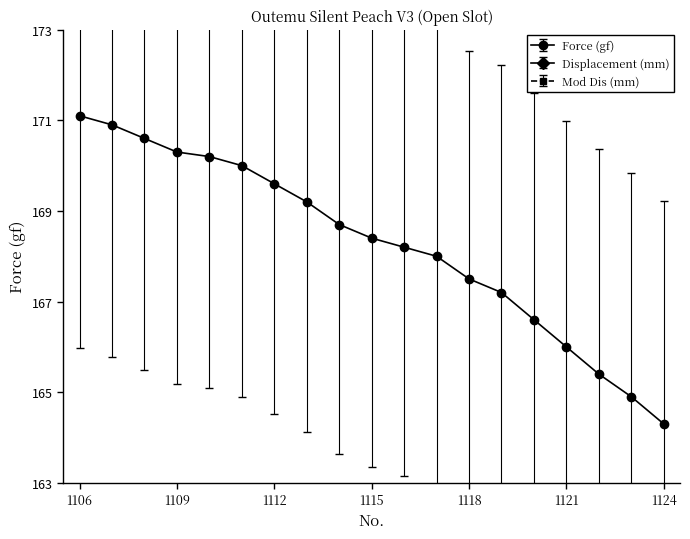

True or false: Displacement (mm) has a value of 2.4 at 1117.

False